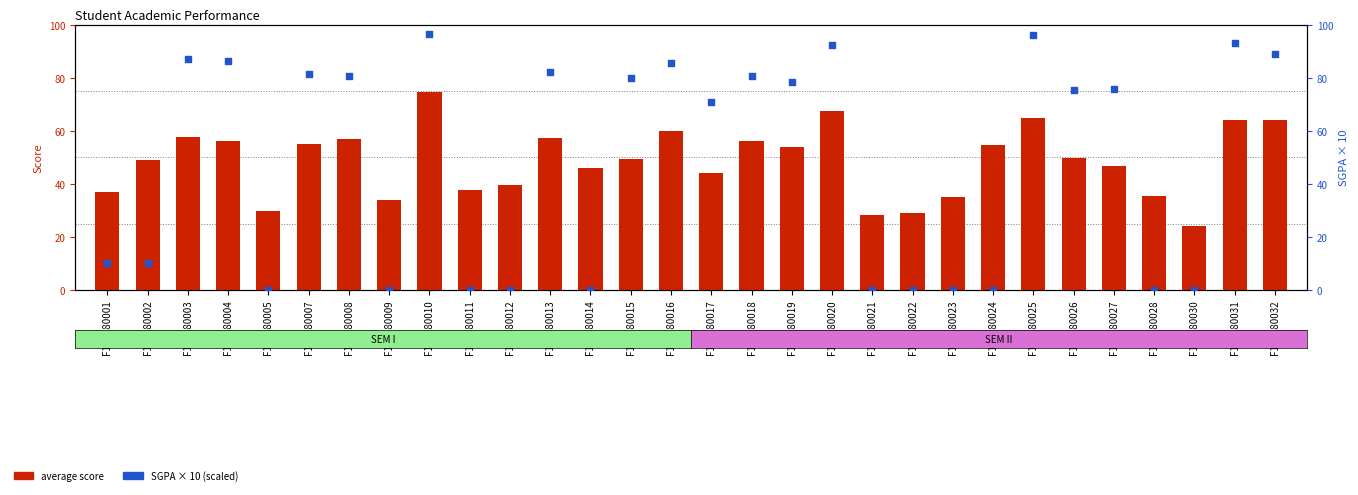

Is the value of average score at F150080012 greater than the value of SGPA (scaled) at F150080014?

Yes